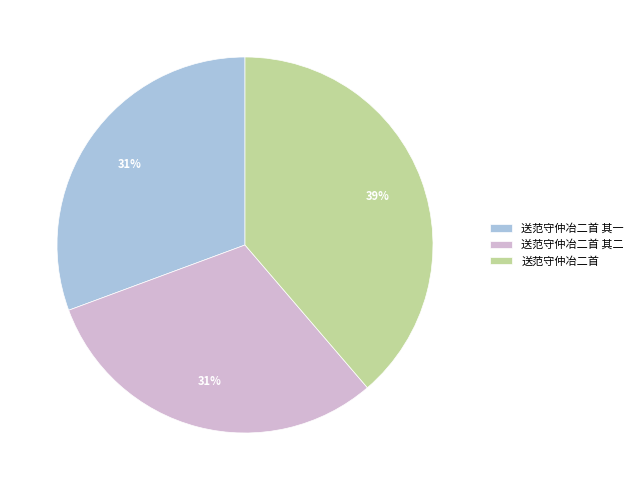

Do 送范守仲冶二首 其一 and 送范守仲冶二首 together represent more than half of the pie?

Yes